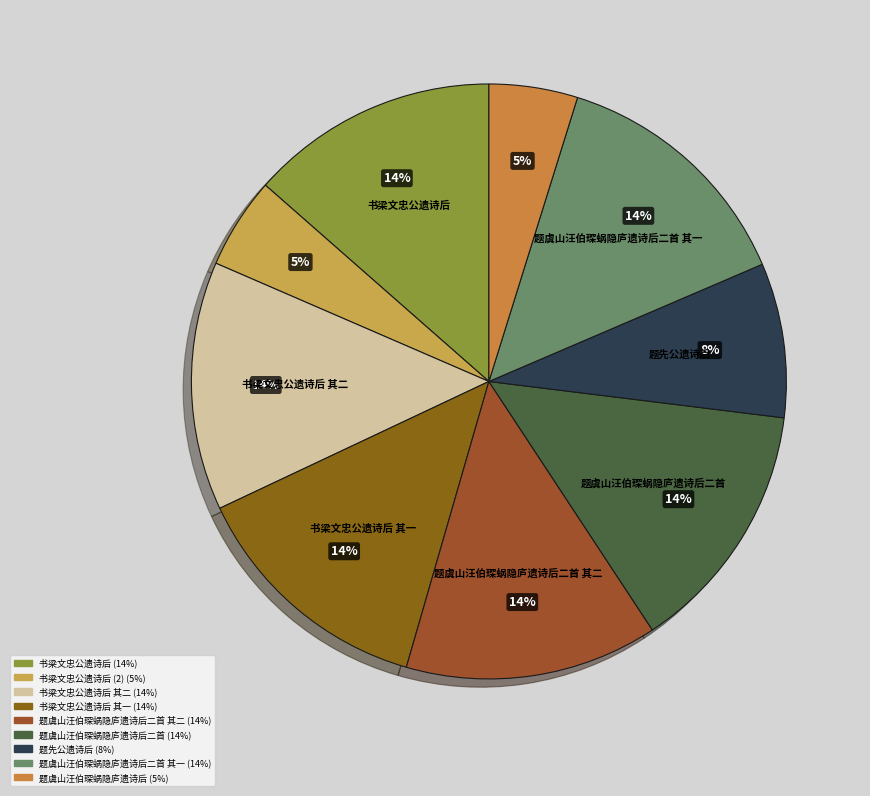

How many slices are in this pie chart?

9